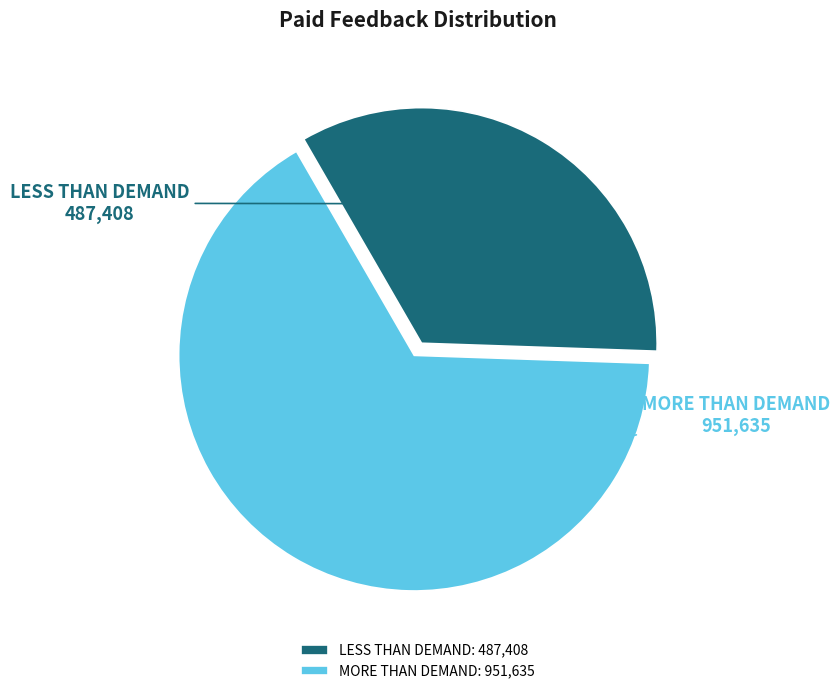

Which slice is the smallest?

LESS THAN DEMAND